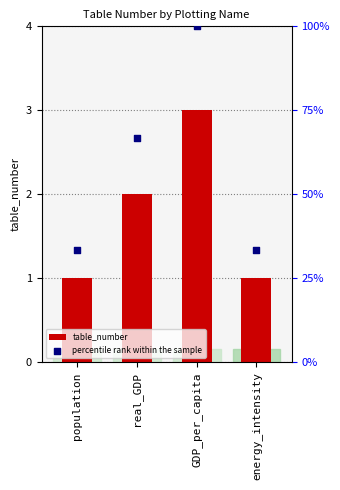

Which series contains the lowest Y value?

table_number